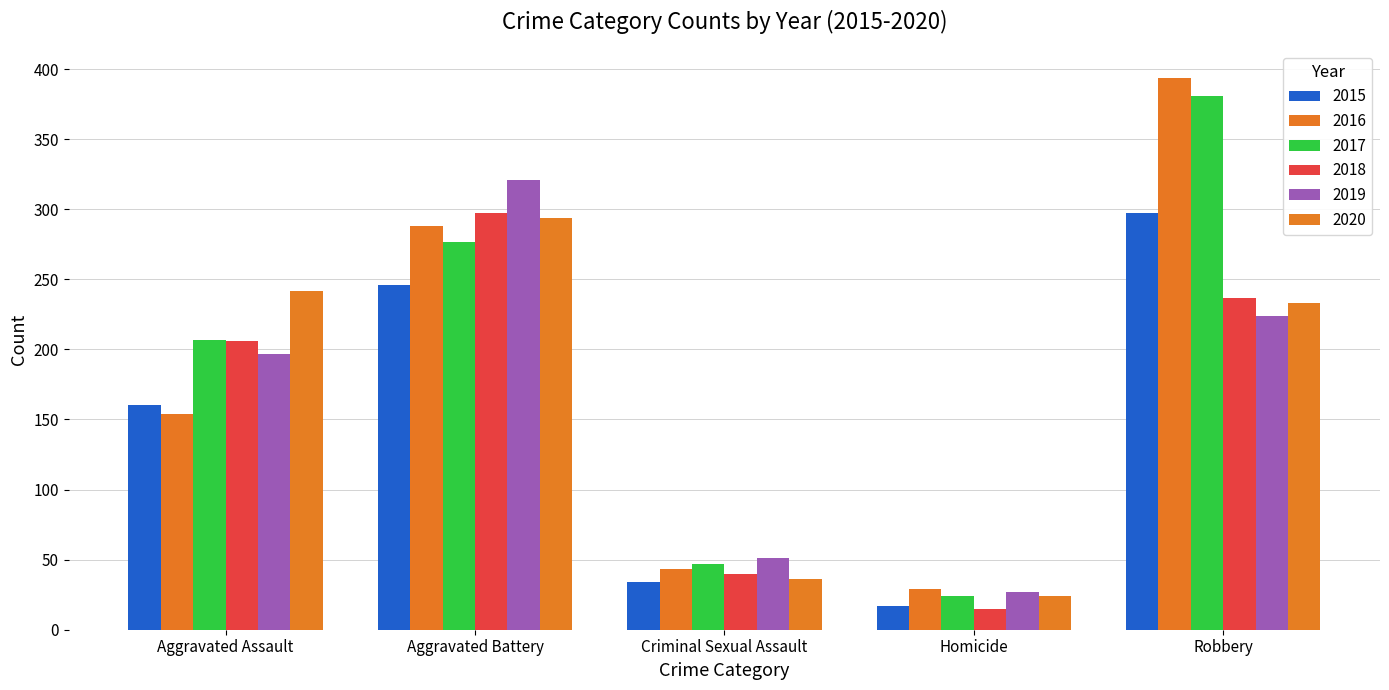

The 2016 series shows 43 at Homicide. True or false?

False